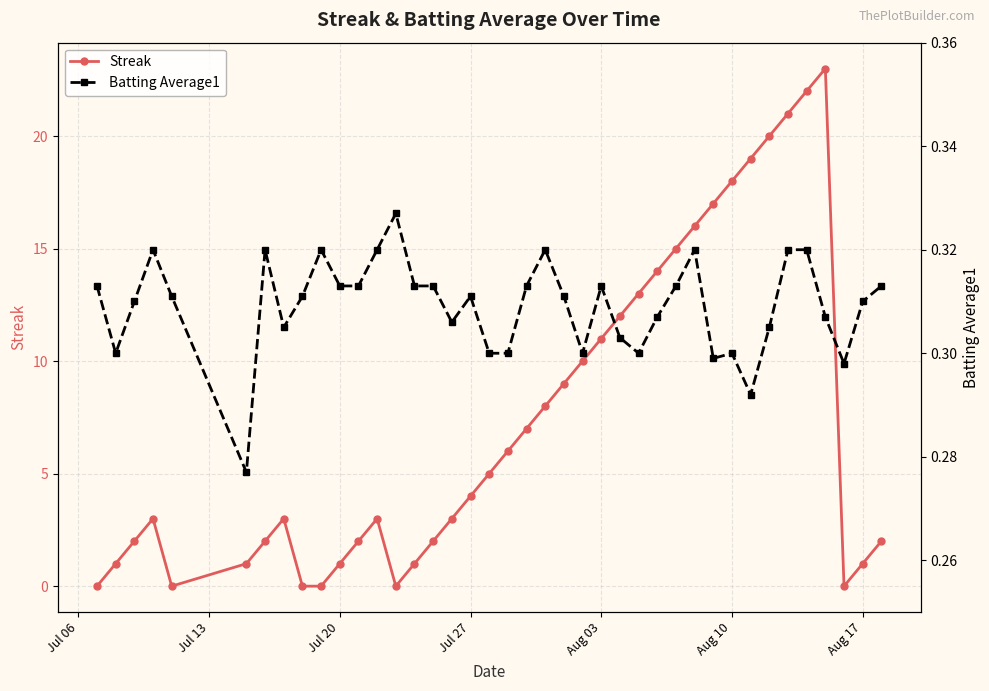

Is the value of Batting Average1 at Aug 10 greater than the value of Streak at 37?

Yes